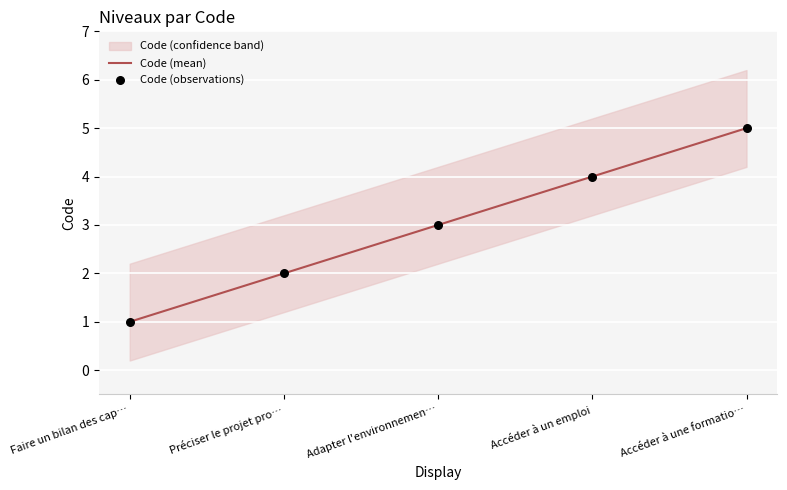

Which category has the highest value in the Code (mean) series?

Accéder à une formatio…